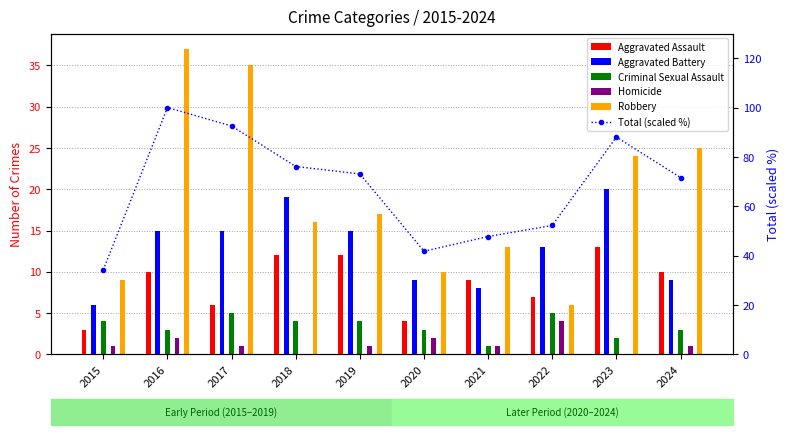

What is the highest value of the Robbery series?

37.0